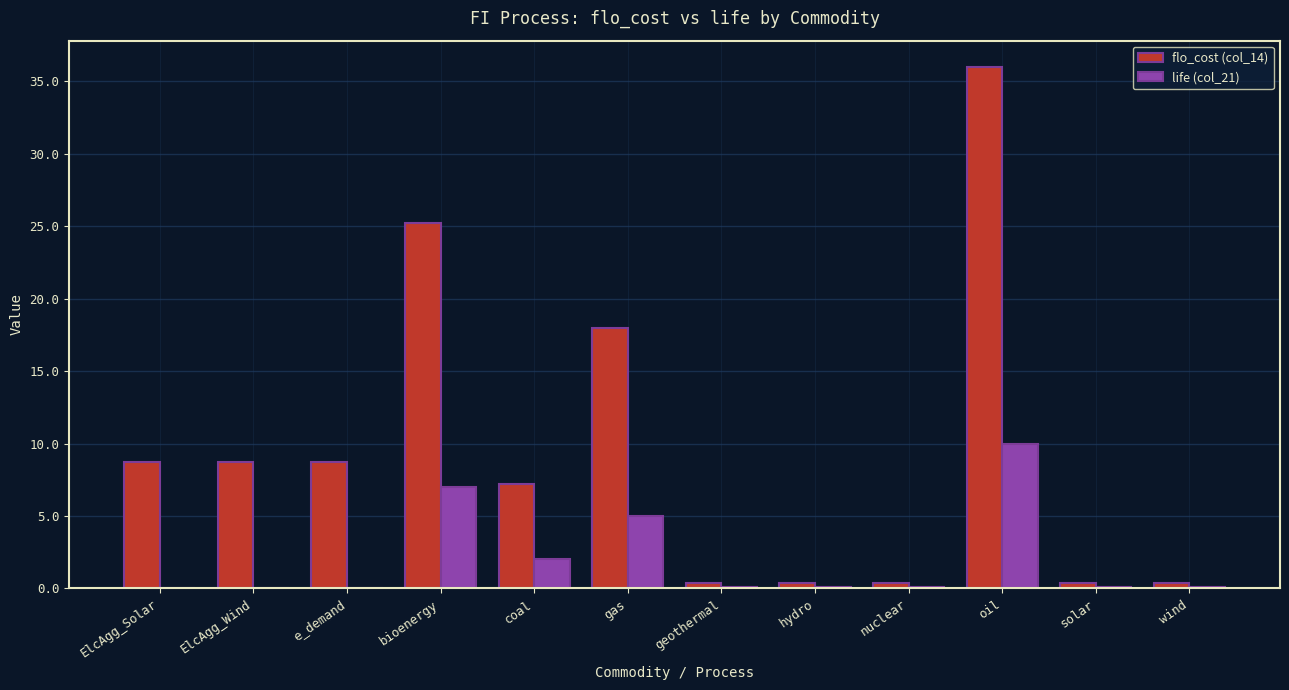

Where does the flo_cost (col_14) series first go above 8?

ElcAgg_Solar